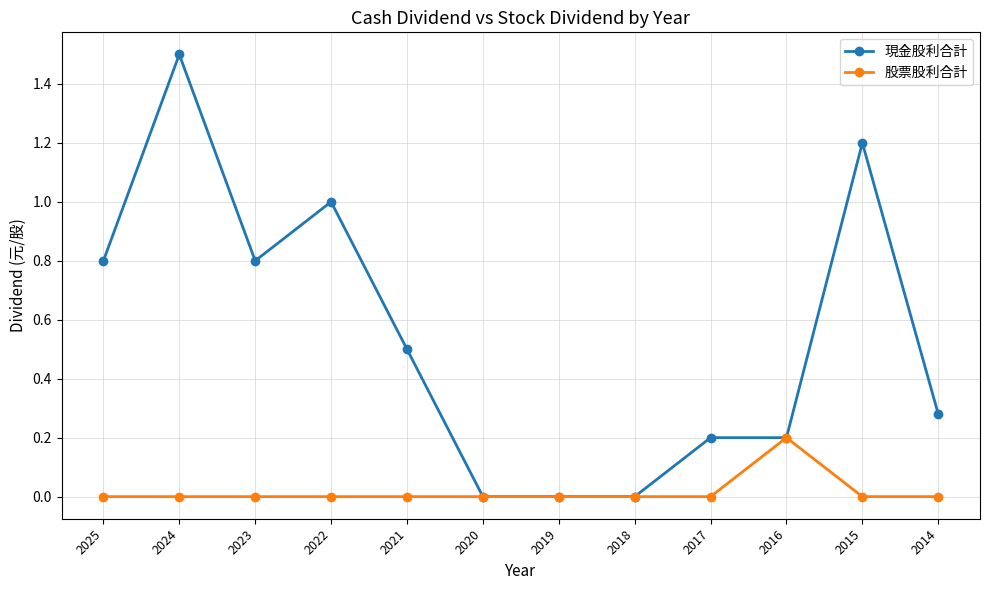

What is the difference between the highest and lowest values at 2021?

0.5